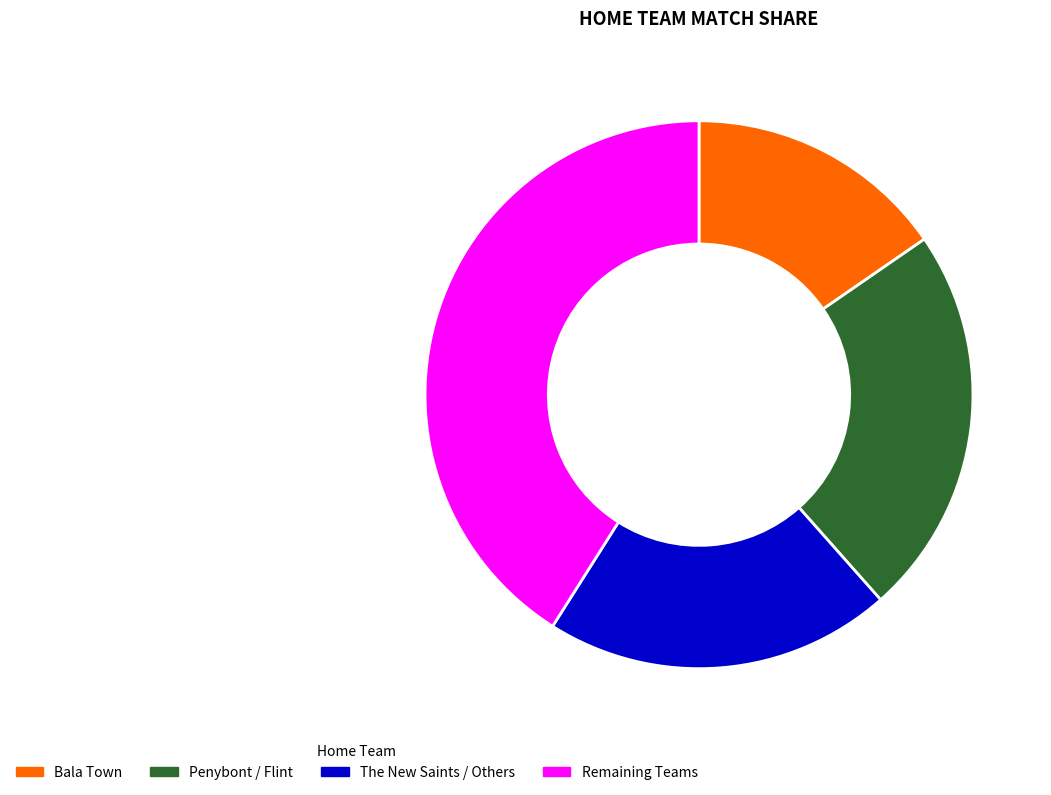

Does any single category account for the majority?

No